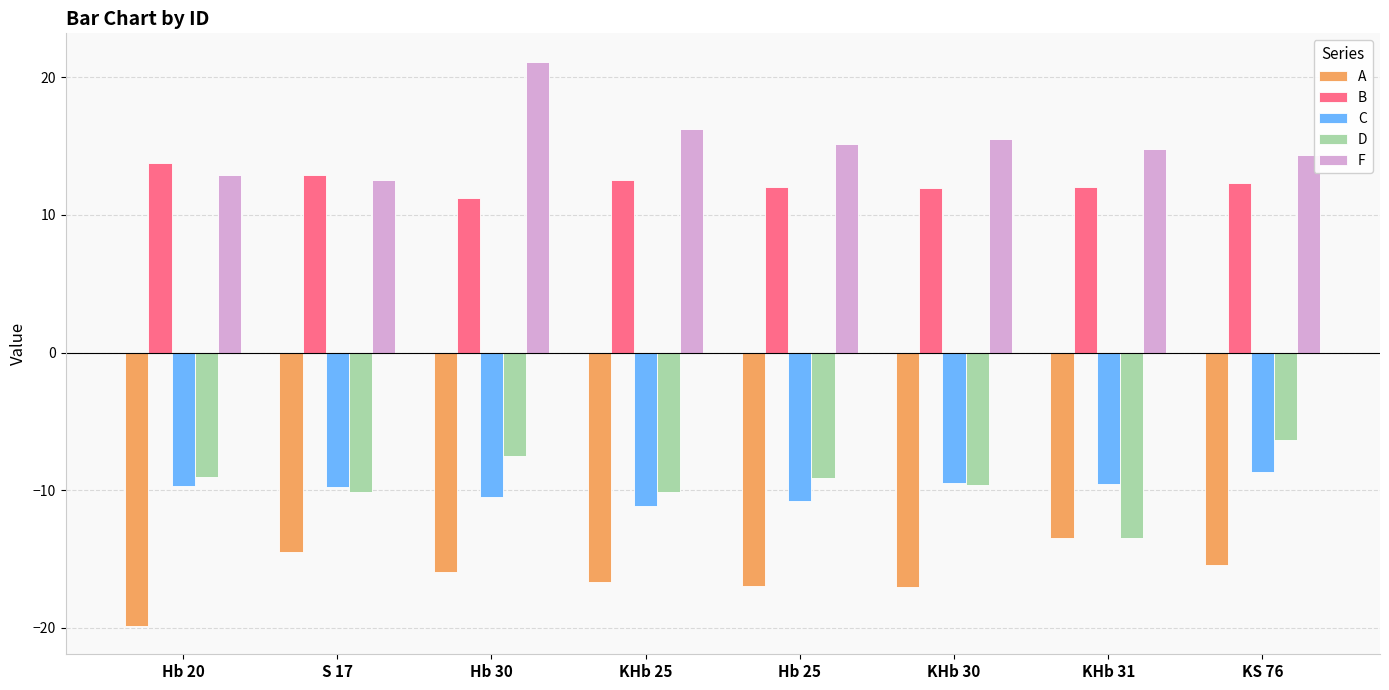

Count the number of categories in the chart.

8